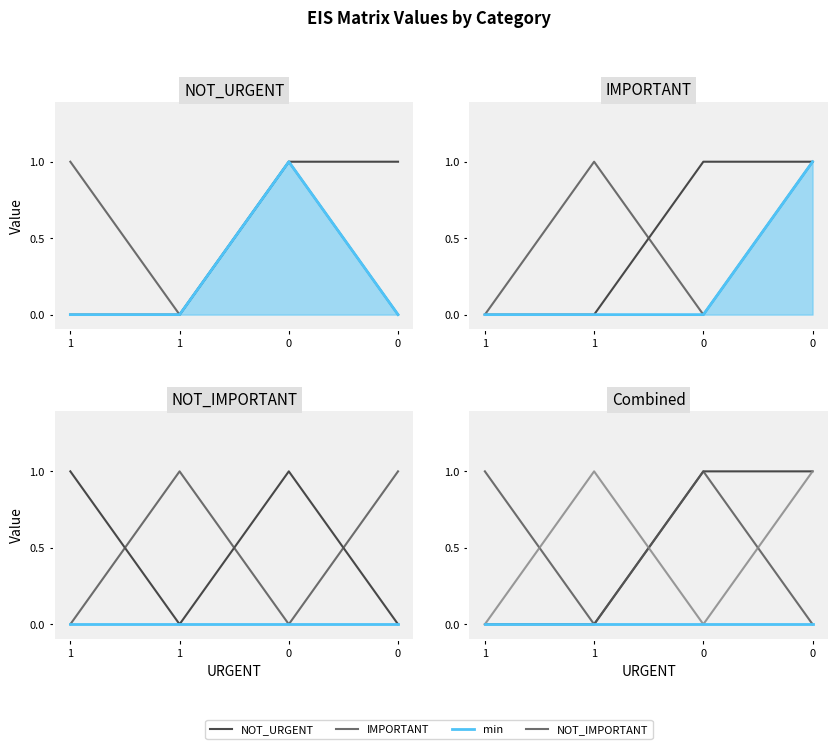

How many positive values does the NOT_URGENT series have?

2